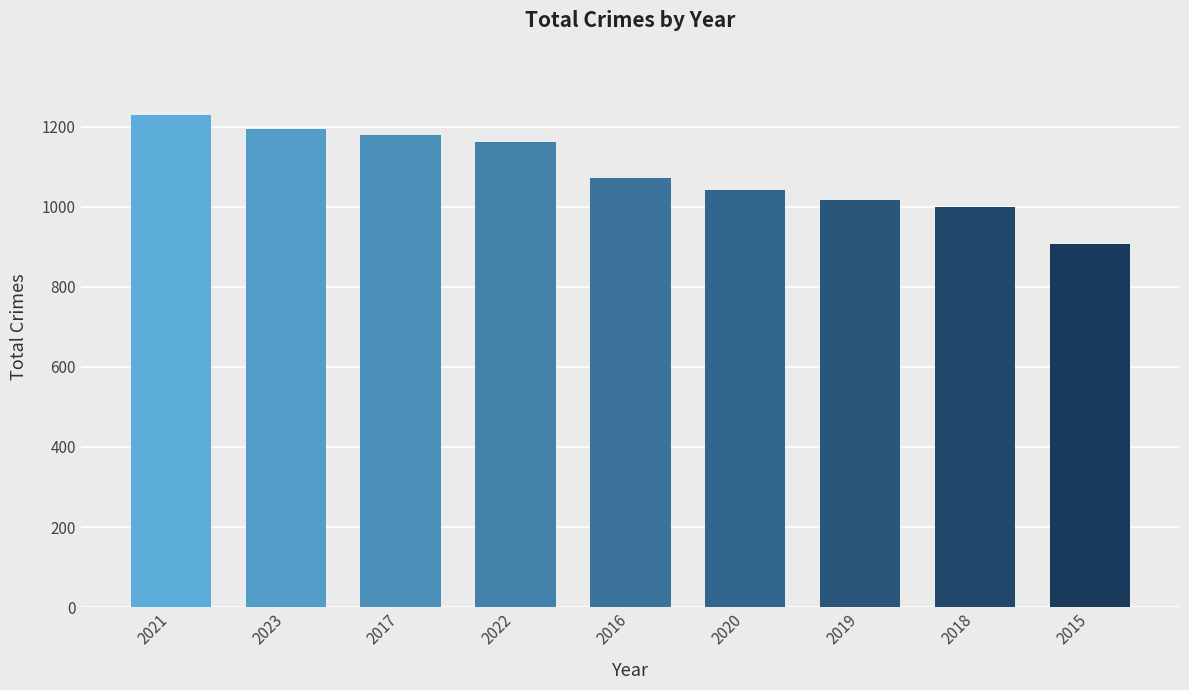

Are the bars grouped side by side (vs. stacked)?

No